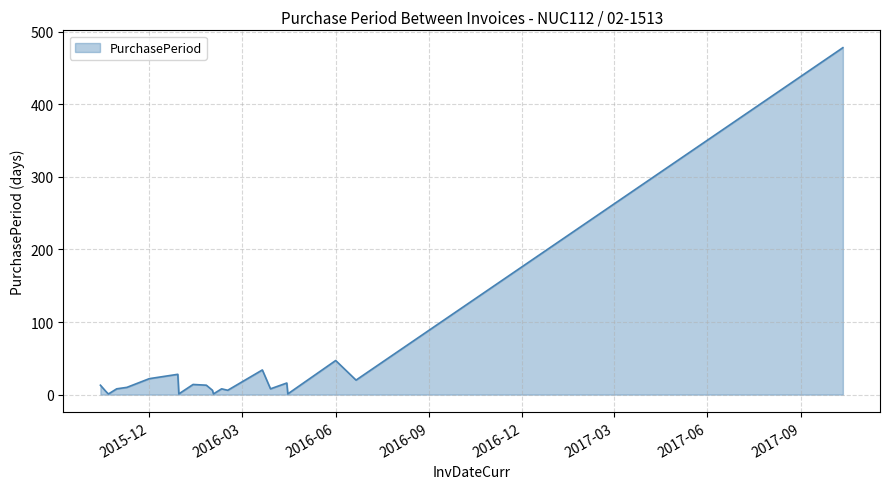

What is the greatest value displayed?

478